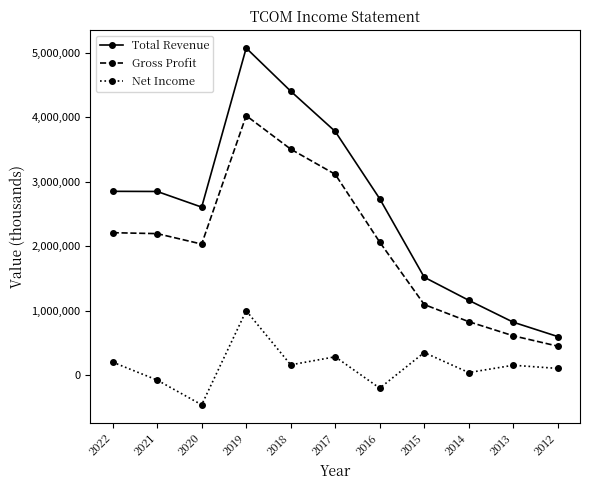

How many lines are shown in the chart?

3